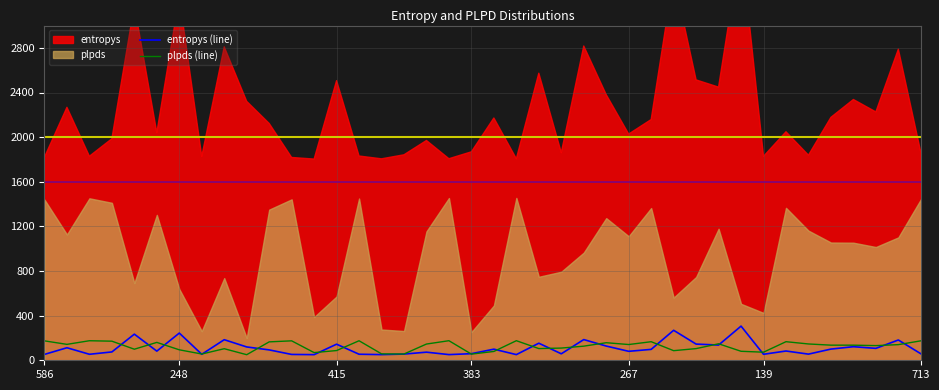

What is the maximum value for plpds (line)?

175.5